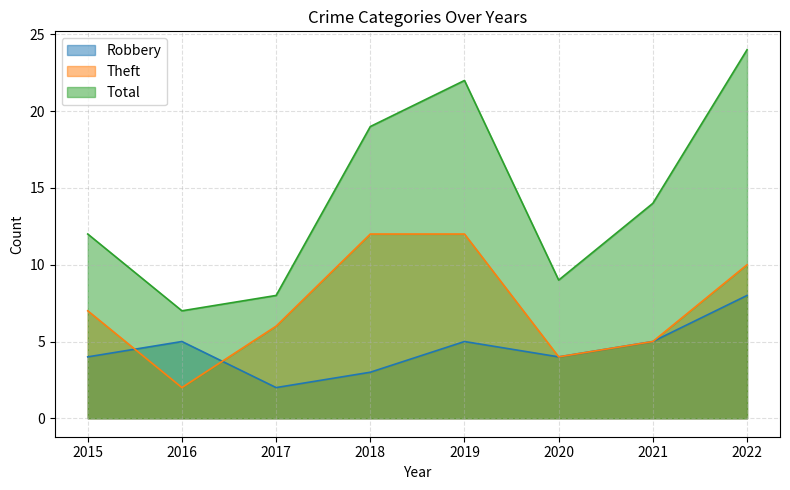

What is the spread (max minus min) of values at 2017?

6